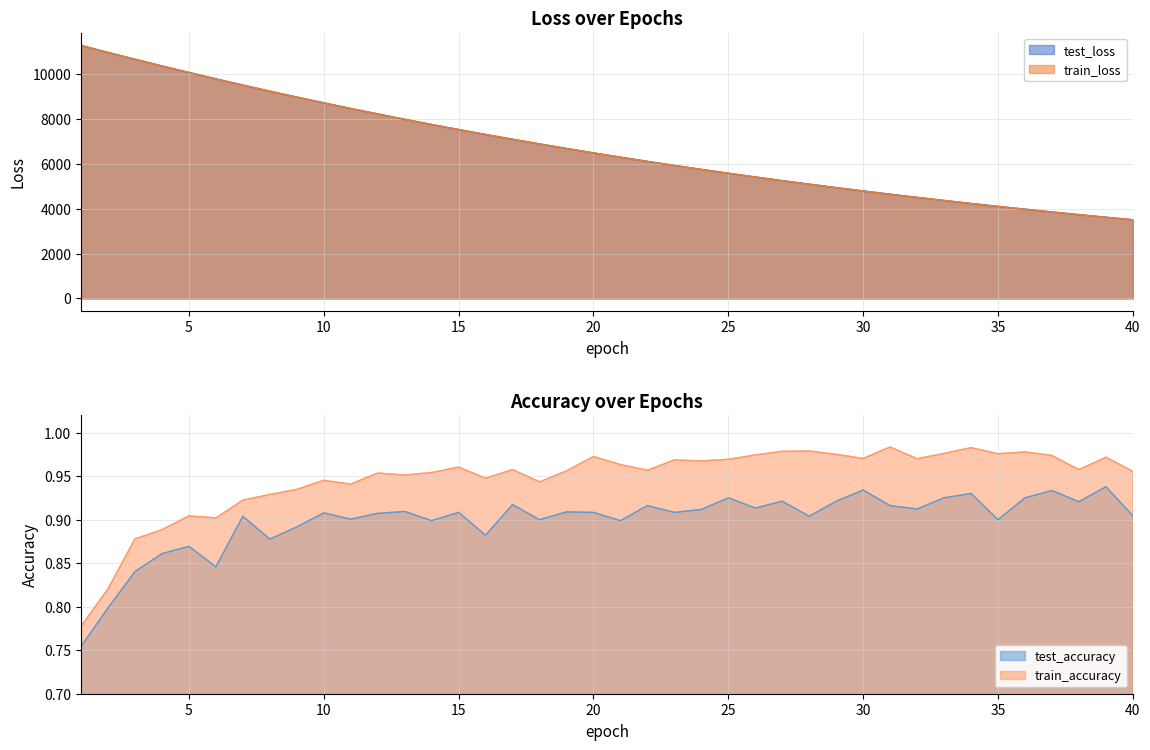

What is the spread (max minus min) of values at 28?

5094.5